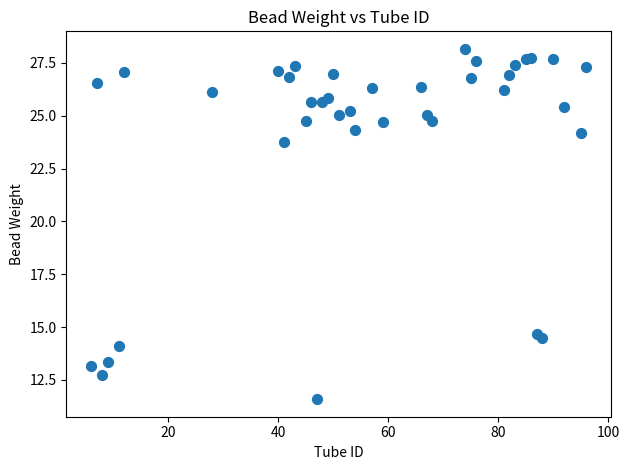

What is the range of X values (max minus min)?

90.0